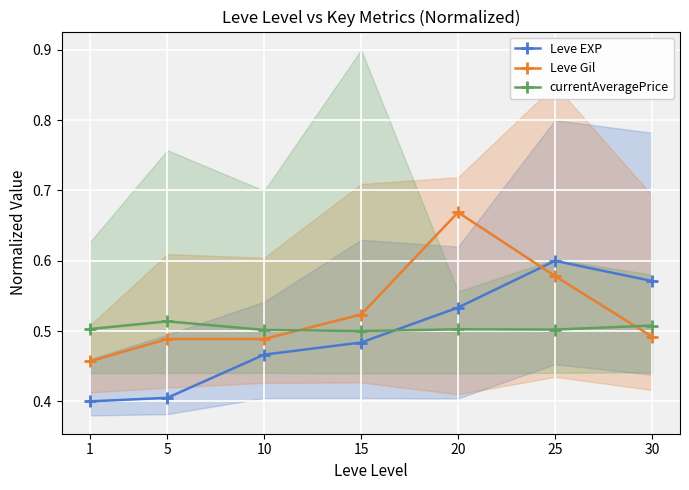

True or false: Leve Gil and currentAveragePrice cross at least once.

True